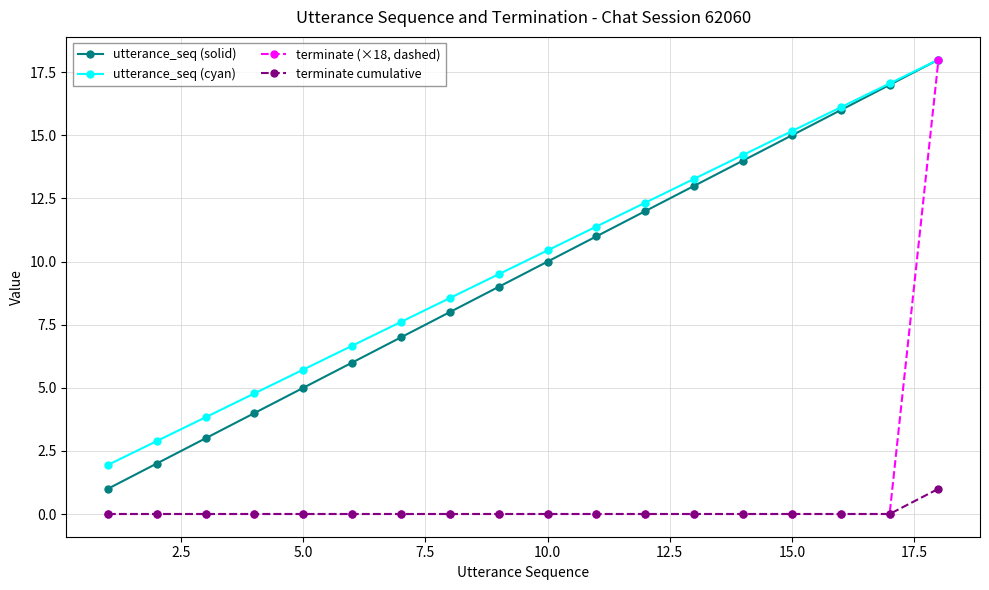

True or false: utterance_seq (solid) and terminate cumulative intersect in this chart.

False